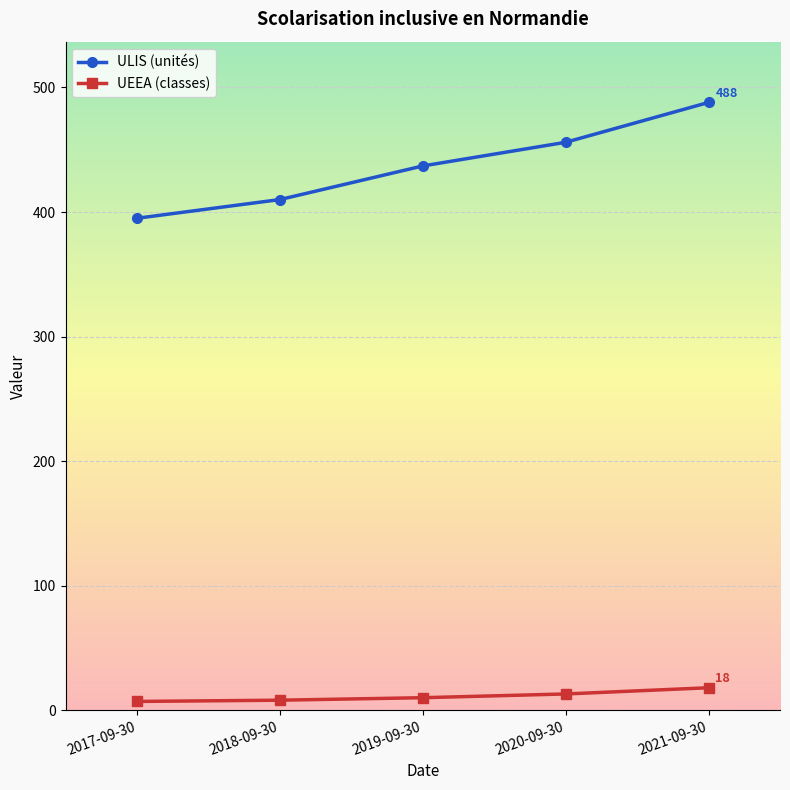

Which series changed the most between 2019-09-30 and 2021-09-30?

ULIS (unités)